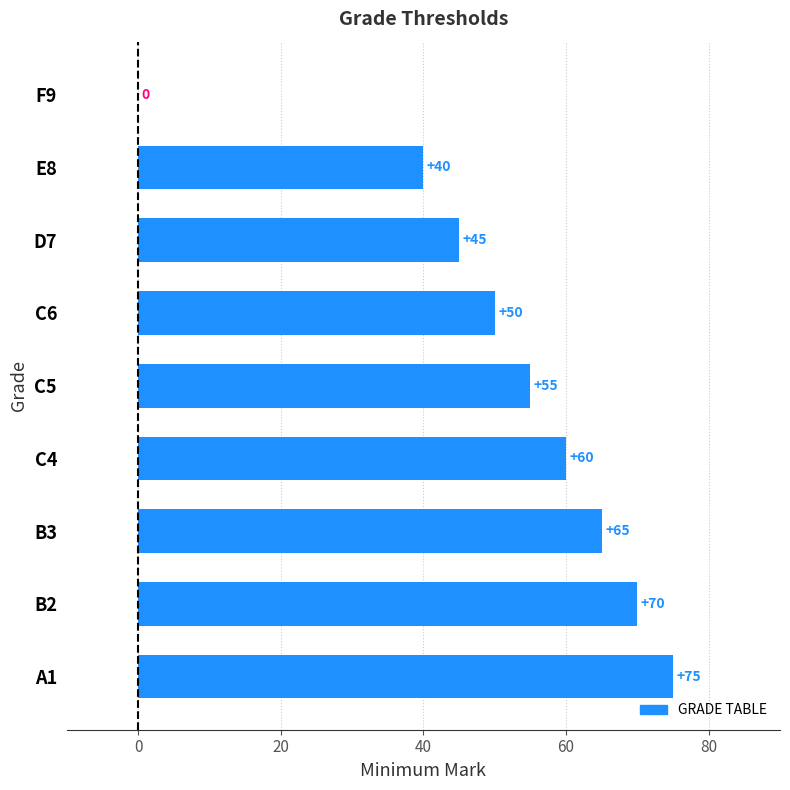

At which label is the value closest to 37?

E8